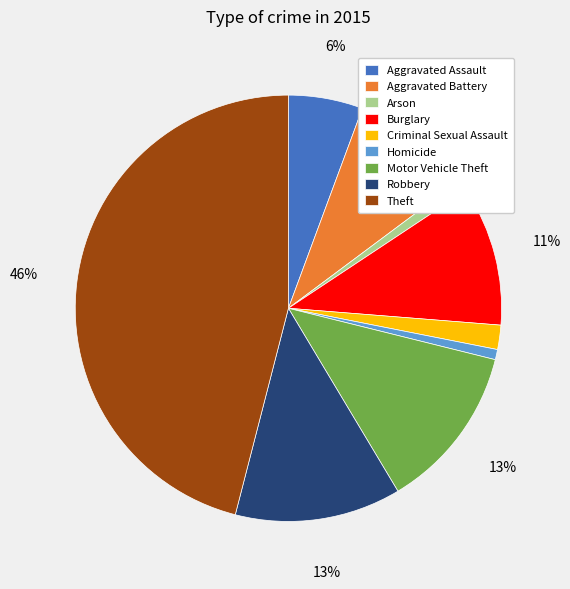

To the nearest percent, what is the average slice percentage?

11%